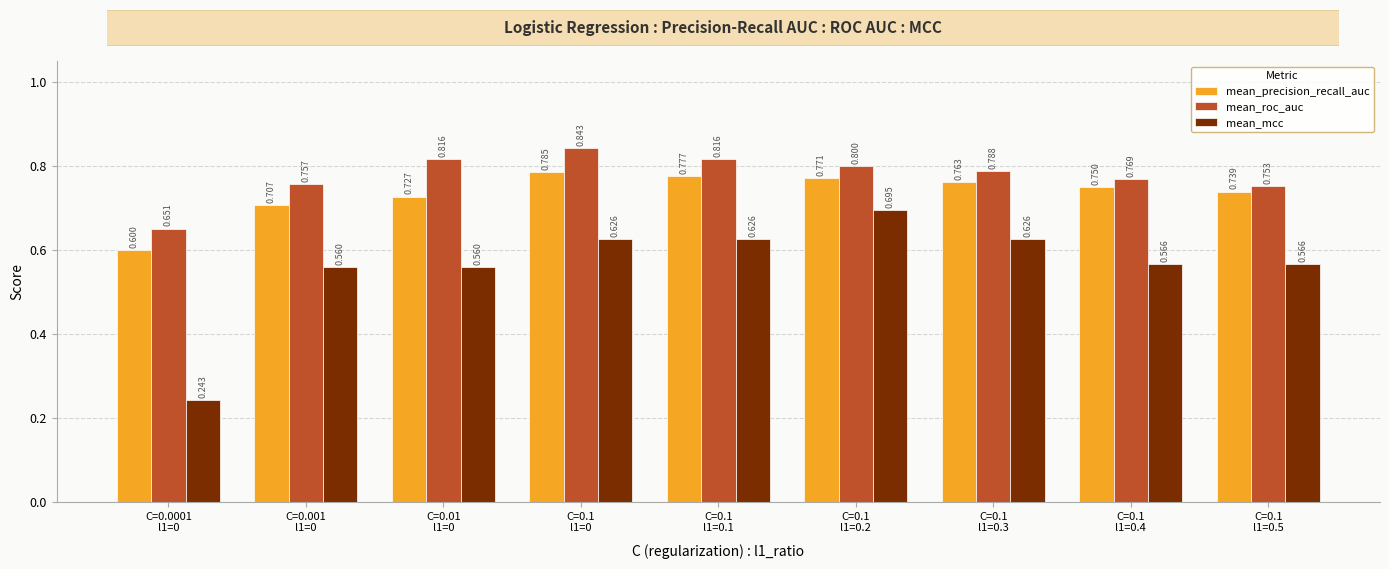

Rank the series by their maximum value, from highest to lowest.

mean_roc_auc, mean_precision_recall_auc, mean_mcc